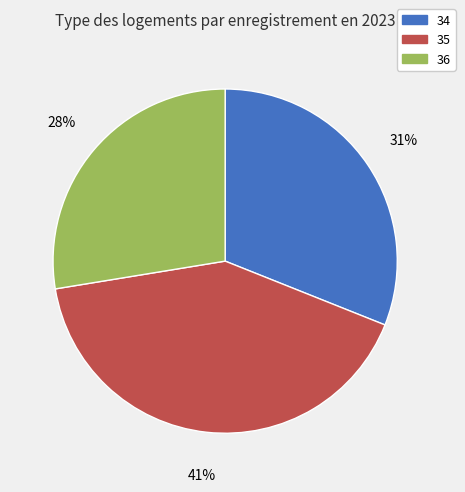

To the nearest percent, what is the average slice percentage?

33%